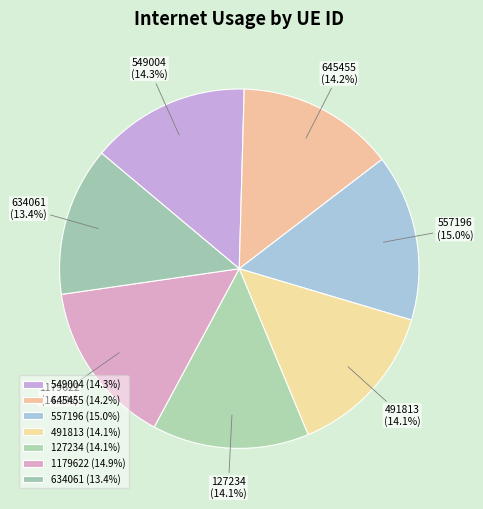

Count the number of slices in the pie.

7